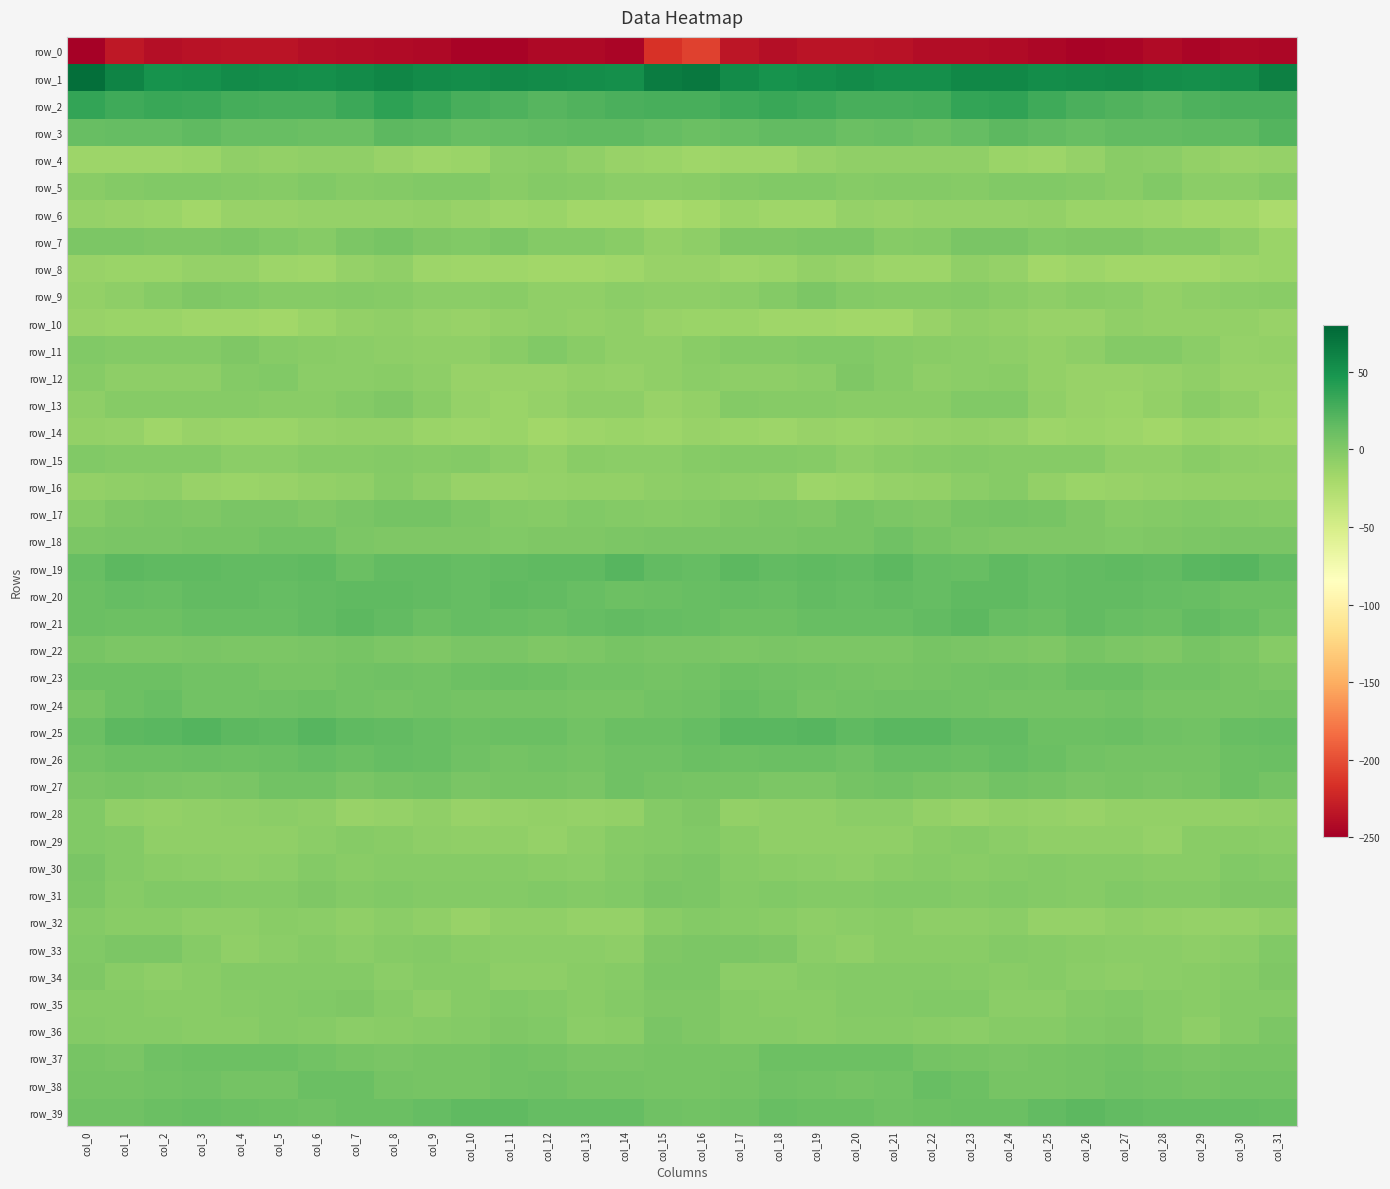

Which series has the largest total across all categories?

row_1